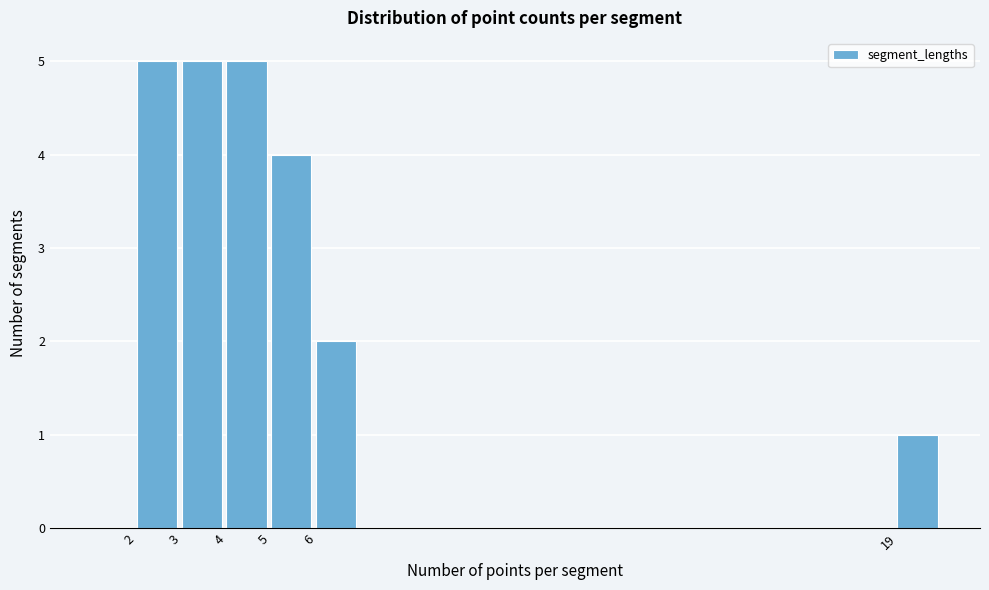

Reading left to right, list every bar in this chart as the range it spans on the x-axis followed by its height. The values are not printed on the chart, so give them approximately, as read against the axis.

1 to 2: 0
2 to 3: 5
3 to 4: 5
4 to 5: 5
5 to 6: 4
6 to 7: 2
7 to 8: 0
8 to 9: 0
9 to 10: 0
10 to 11: 0
11 to 12: 0
12 to 13: 0
13 to 14: 0
14 to 15: 0
15 to 16: 0
16 to 17: 0
17 to 18: 0
18 to 19: 0
19 to 20: 1